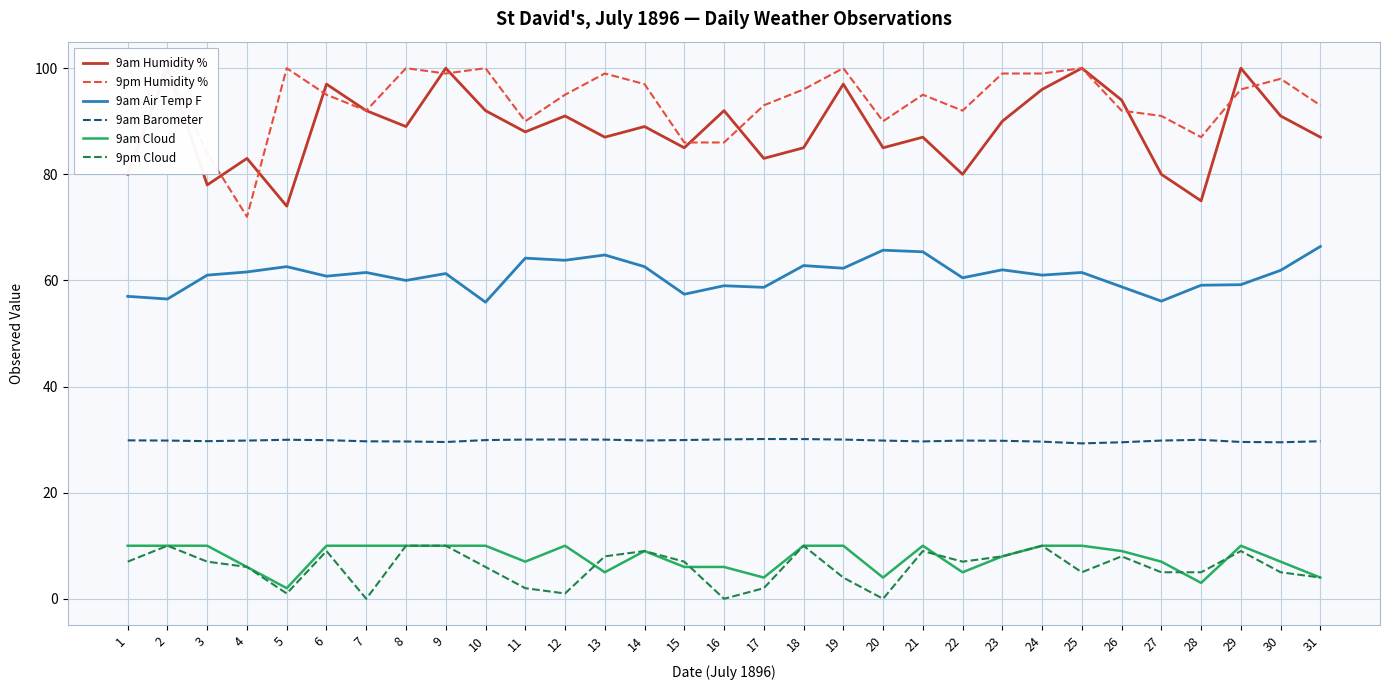

Rank the categories by 9am Cloud value from highest to lowest.

1, 2, 3, 6, 7, 8, 9, 10, 12, 18, 19, 21, 24, 25, 29, 14, 26, 23, 11, 27, 30, 4, 15, 16, 13, 22, 17, 20, 31, 28, 5